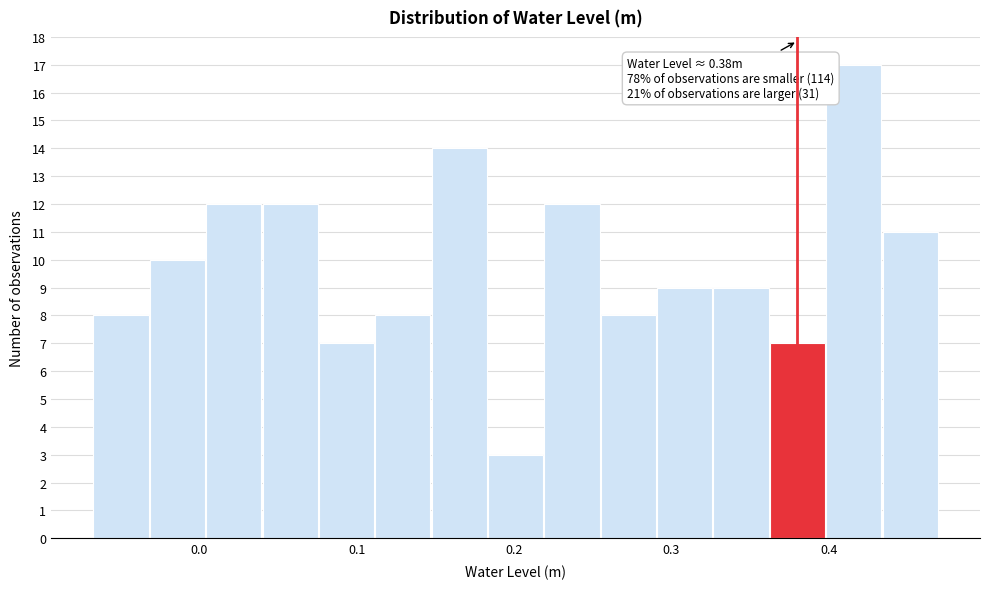

Around what value on the x-axis is the tallest bar? Give the approximate position of its centre, as read against the axis.

0.42